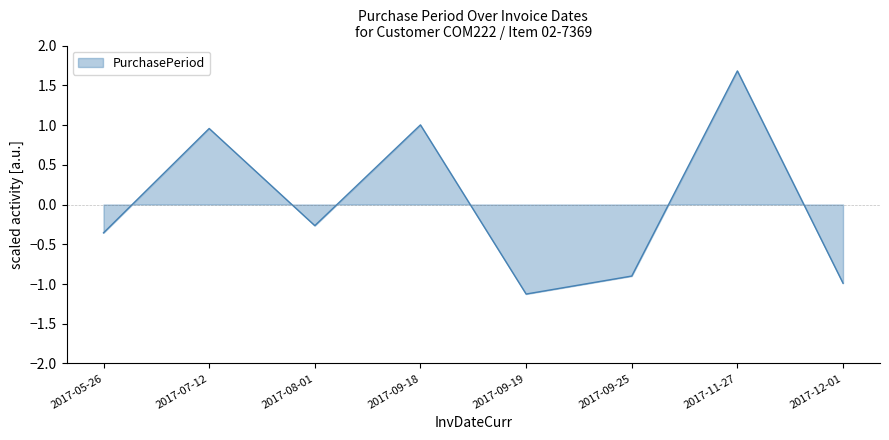

True or false: the data shows 0.2 at 2017-09-18.

False